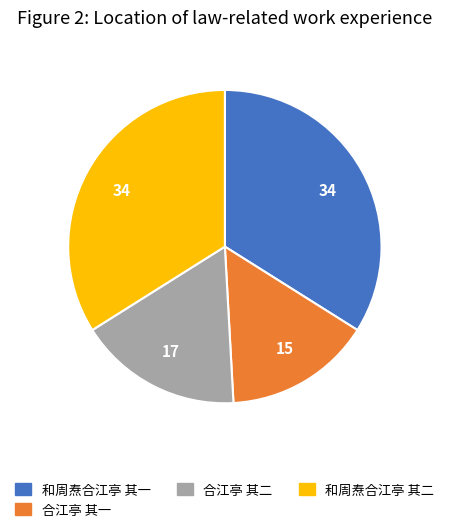

How many slices are in this pie chart?

4